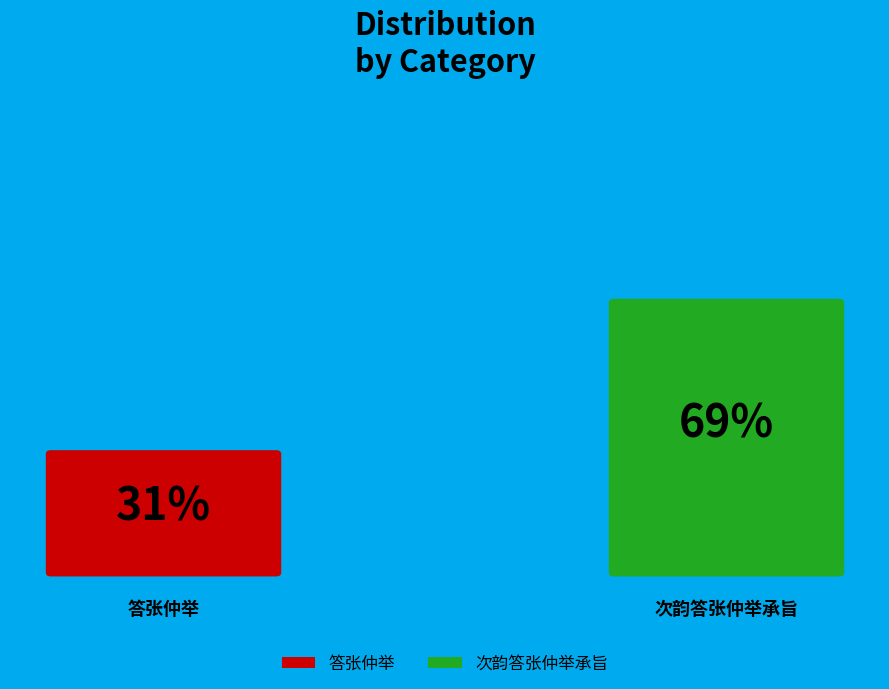

Rank the categories by value from lowest to highest.

答张仲举, 次韵答张仲举承旨